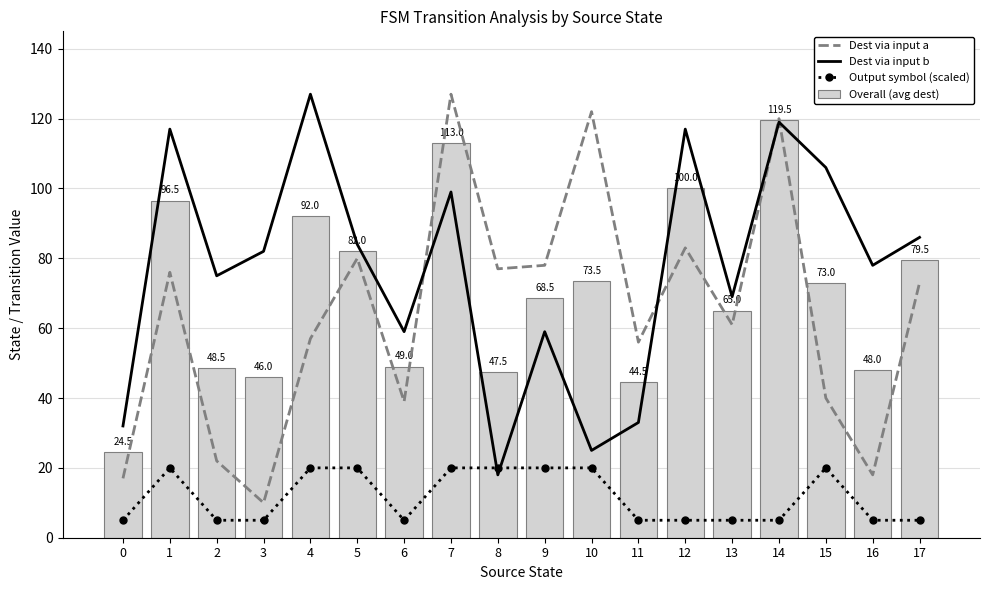

What value does the Dest via input b series have at 7?

99.0